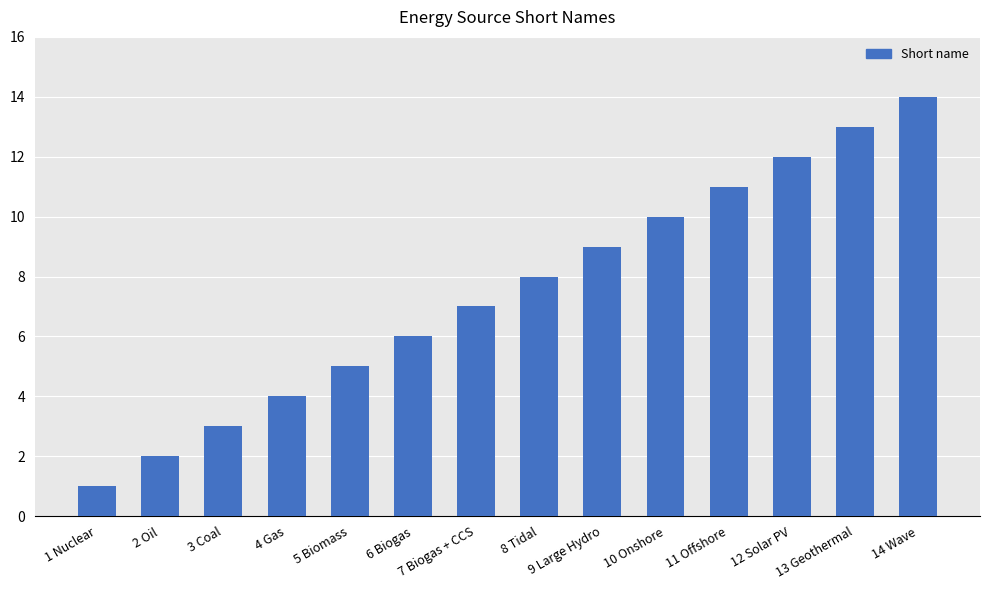

Reading left to right, extract all data points from this chart.

1 Nuclear=1	2 Oil=2	3 Coal=3	4 Gas=4	5 Biomass=5	6 Biogas=6	7 Biogas + CCS=7	8 Tidal=8	9 Large Hydro=9	10 Onshore=10	11 Offshore=11	12 Solar PV=12	13 Geothermal=13	14 Wave=14